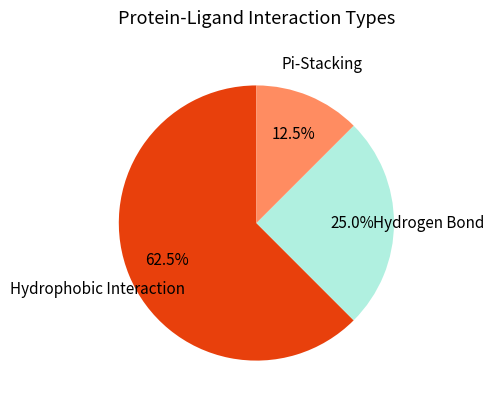

Which has a higher value, Pi-Stacking or Hydrophobic Interaction?

Hydrophobic Interaction